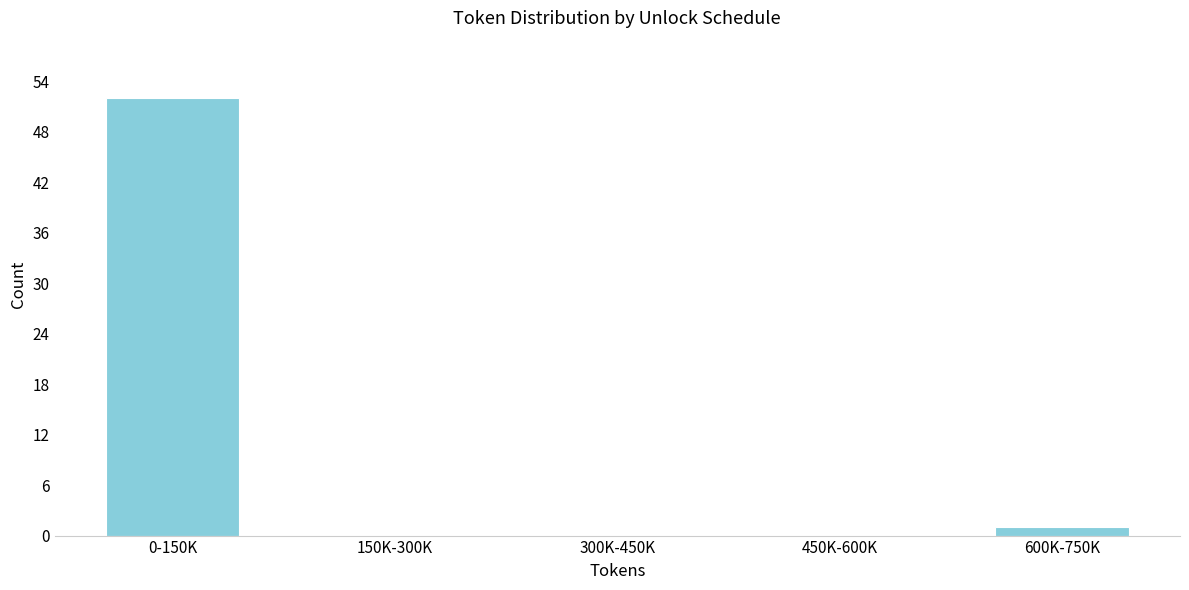

Reading right to left, what are all the values shown in this chart?

600K-750K=1	450K-600K=0	300K-450K=0	150K-300K=0	0-150K=52